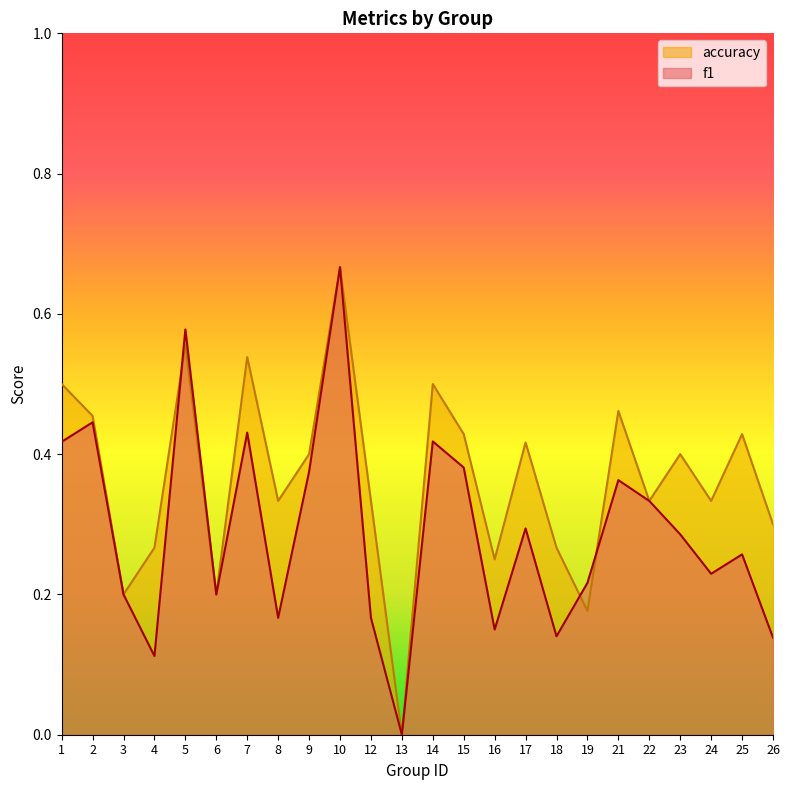

Is the value of accuracy at 12 greater than the value of f1 at 8?

Yes